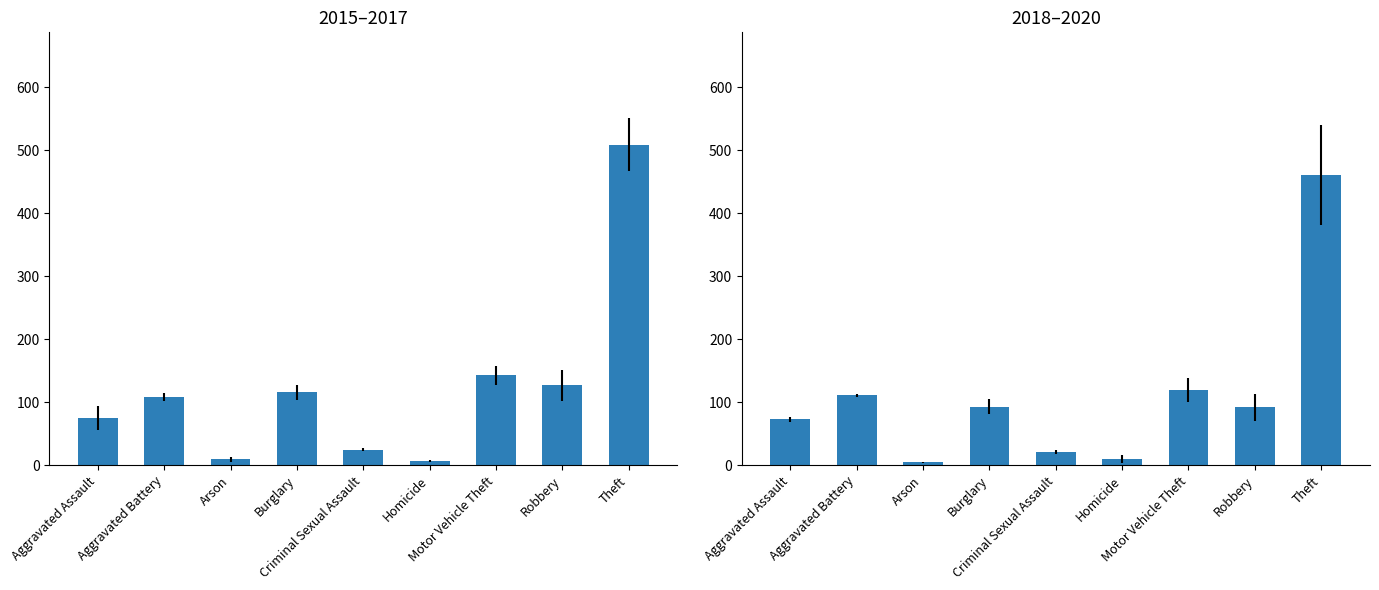

What position from the left is Robbery?

8